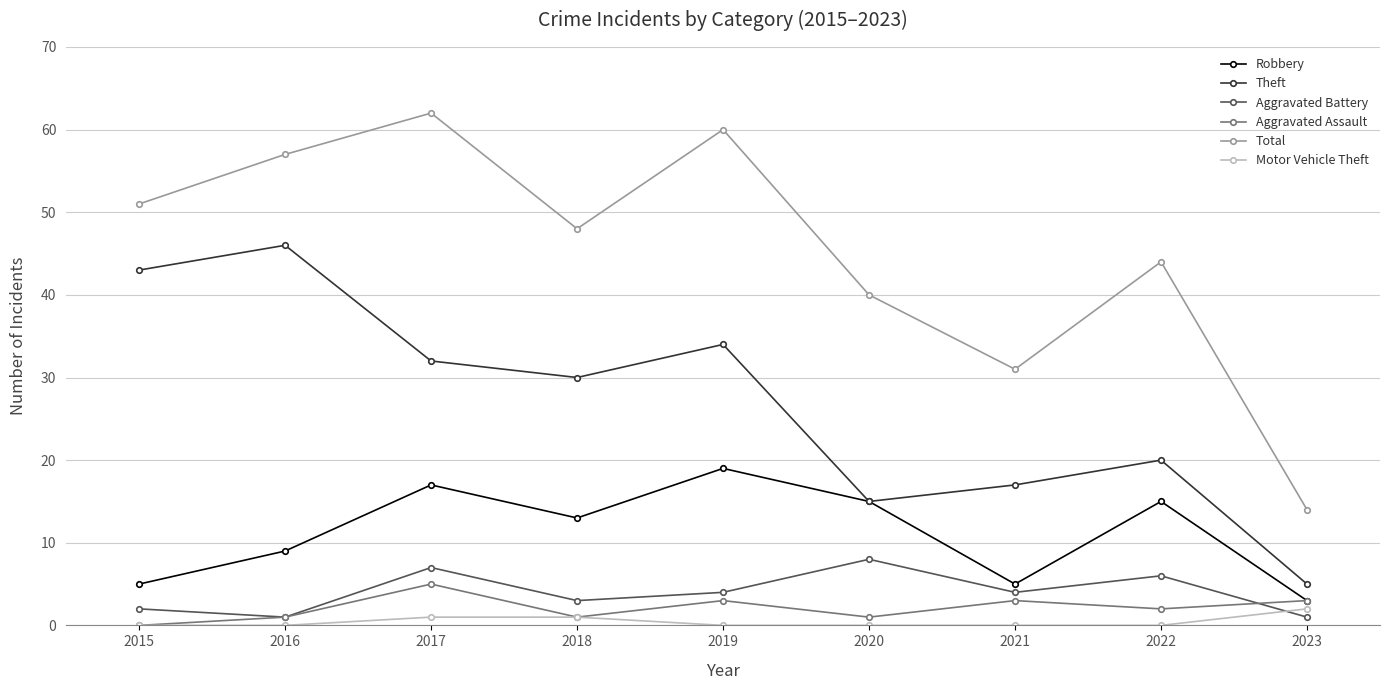

What is the value of the Aggravated Battery point at the 7th from the left?

4